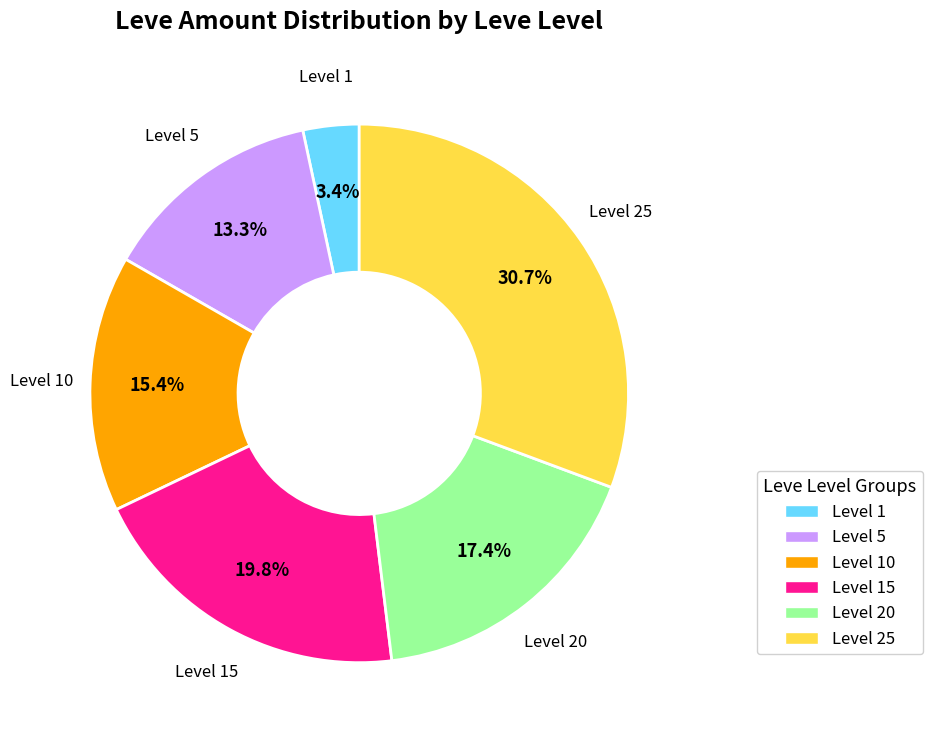

Is there a majority slice in this chart?

No